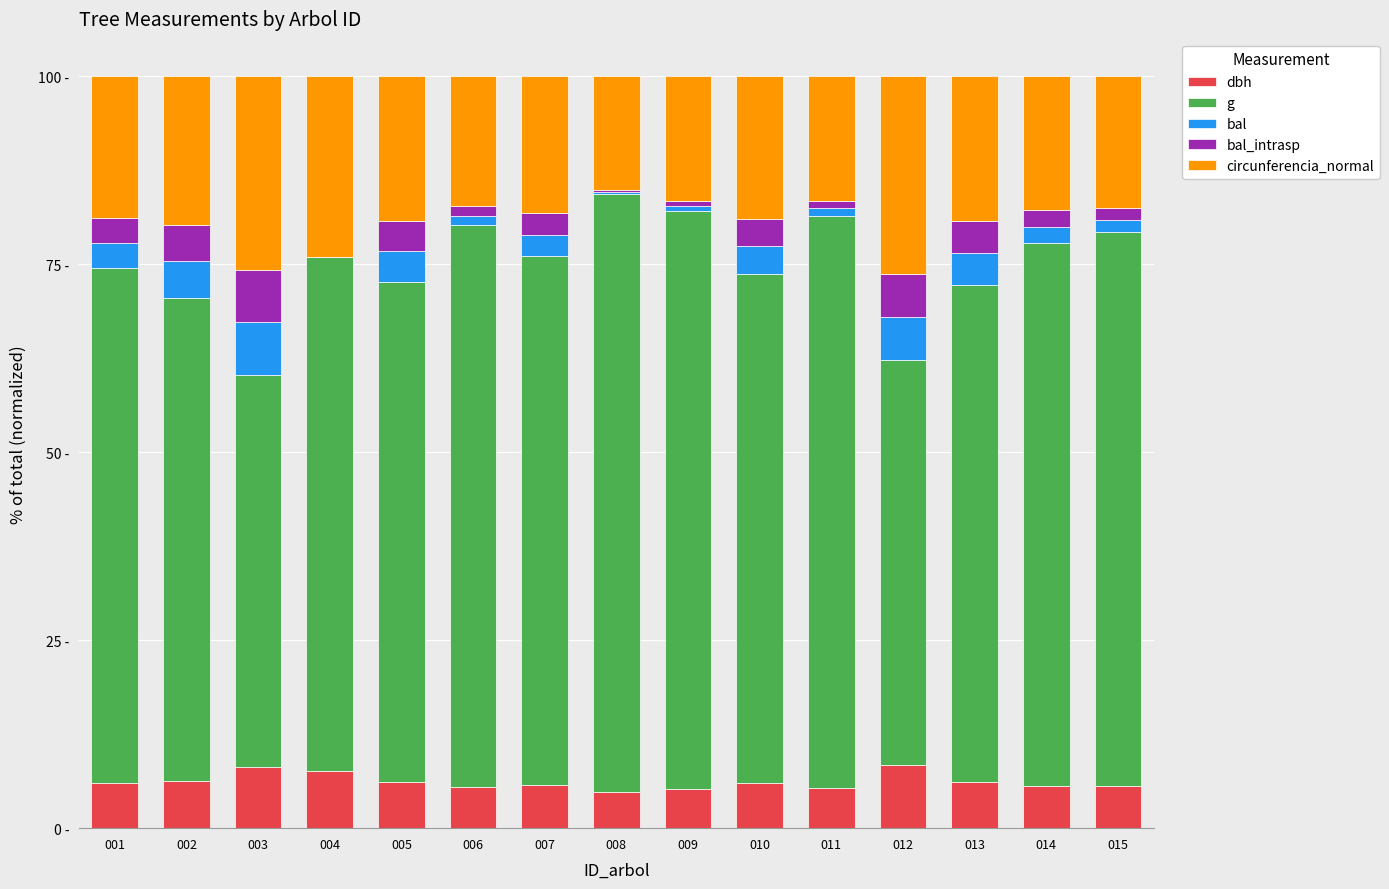

Between 004 and 008, which series saw the biggest shift?

g